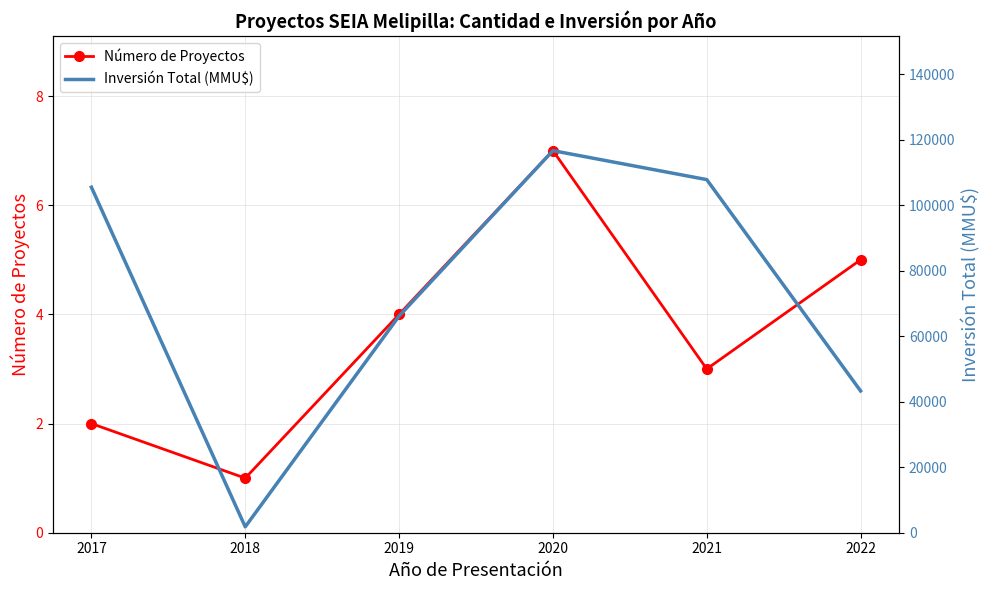

At how many categories does at least one series exceed 15755?

5